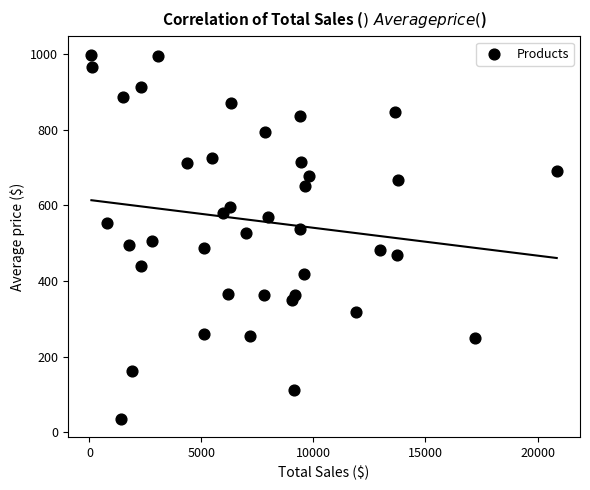

What is the range of X values (max minus min)?

20768.9